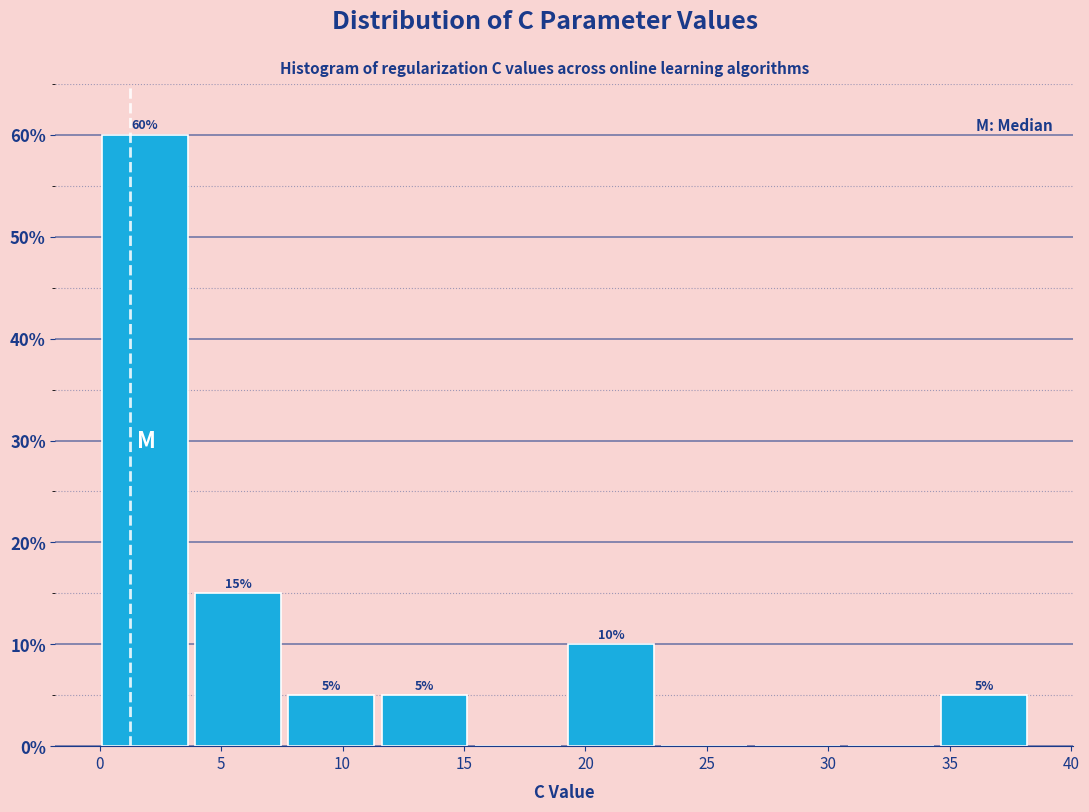

Which range on the x-axis has the tallest bar?

0.0 to 4.0